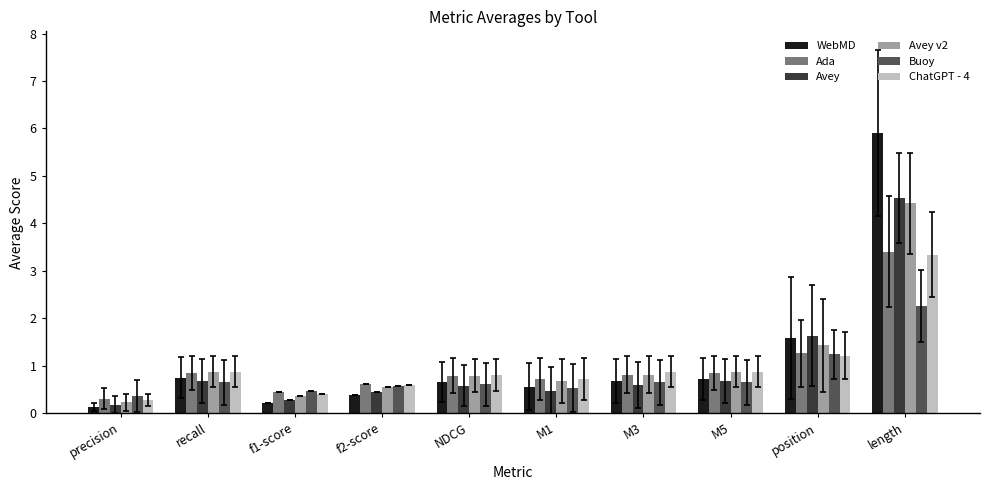

What is the difference between the Avey values at length and f2-score?

4.1